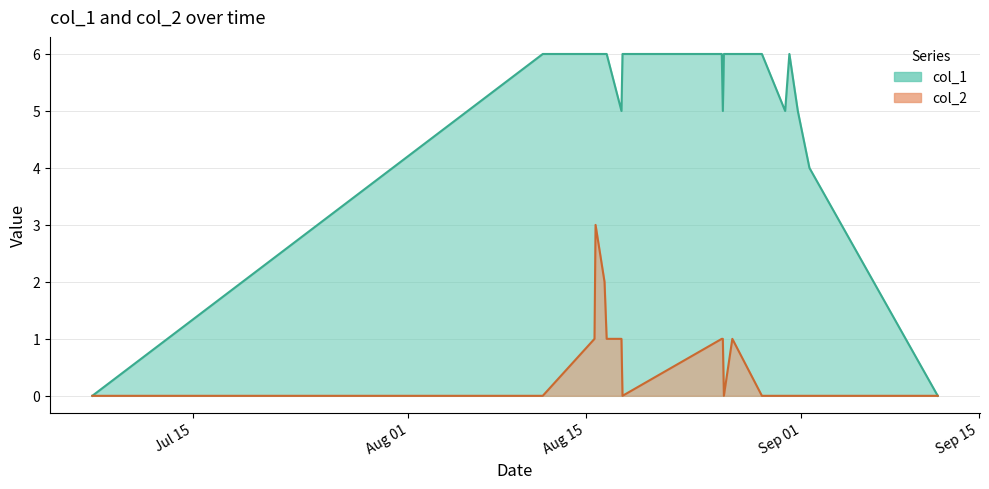

In col_1, how many points are lower than both neighbors (excluding endpoints)?

3